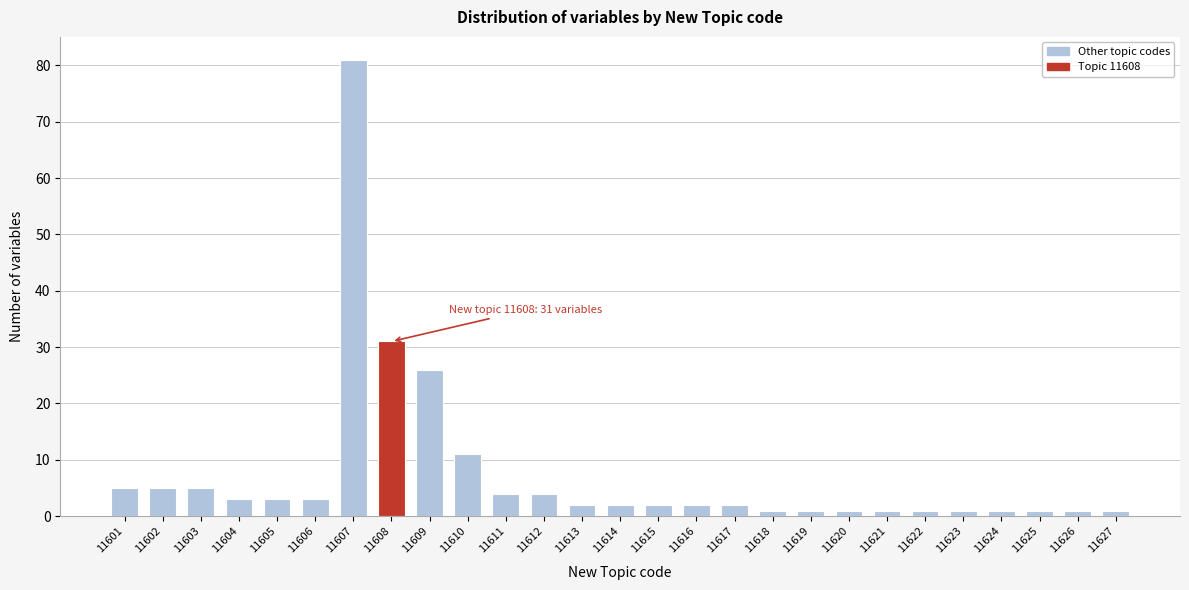

Reading left to right, extract all data points from this chart.

5	5	5	3	3	3	81	31	26	11	4	4	2	2	2	2	2	1	1	1	1	1	1	1	1	1	1